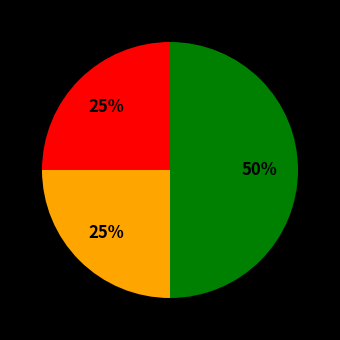

How many slices are in this pie chart?

3